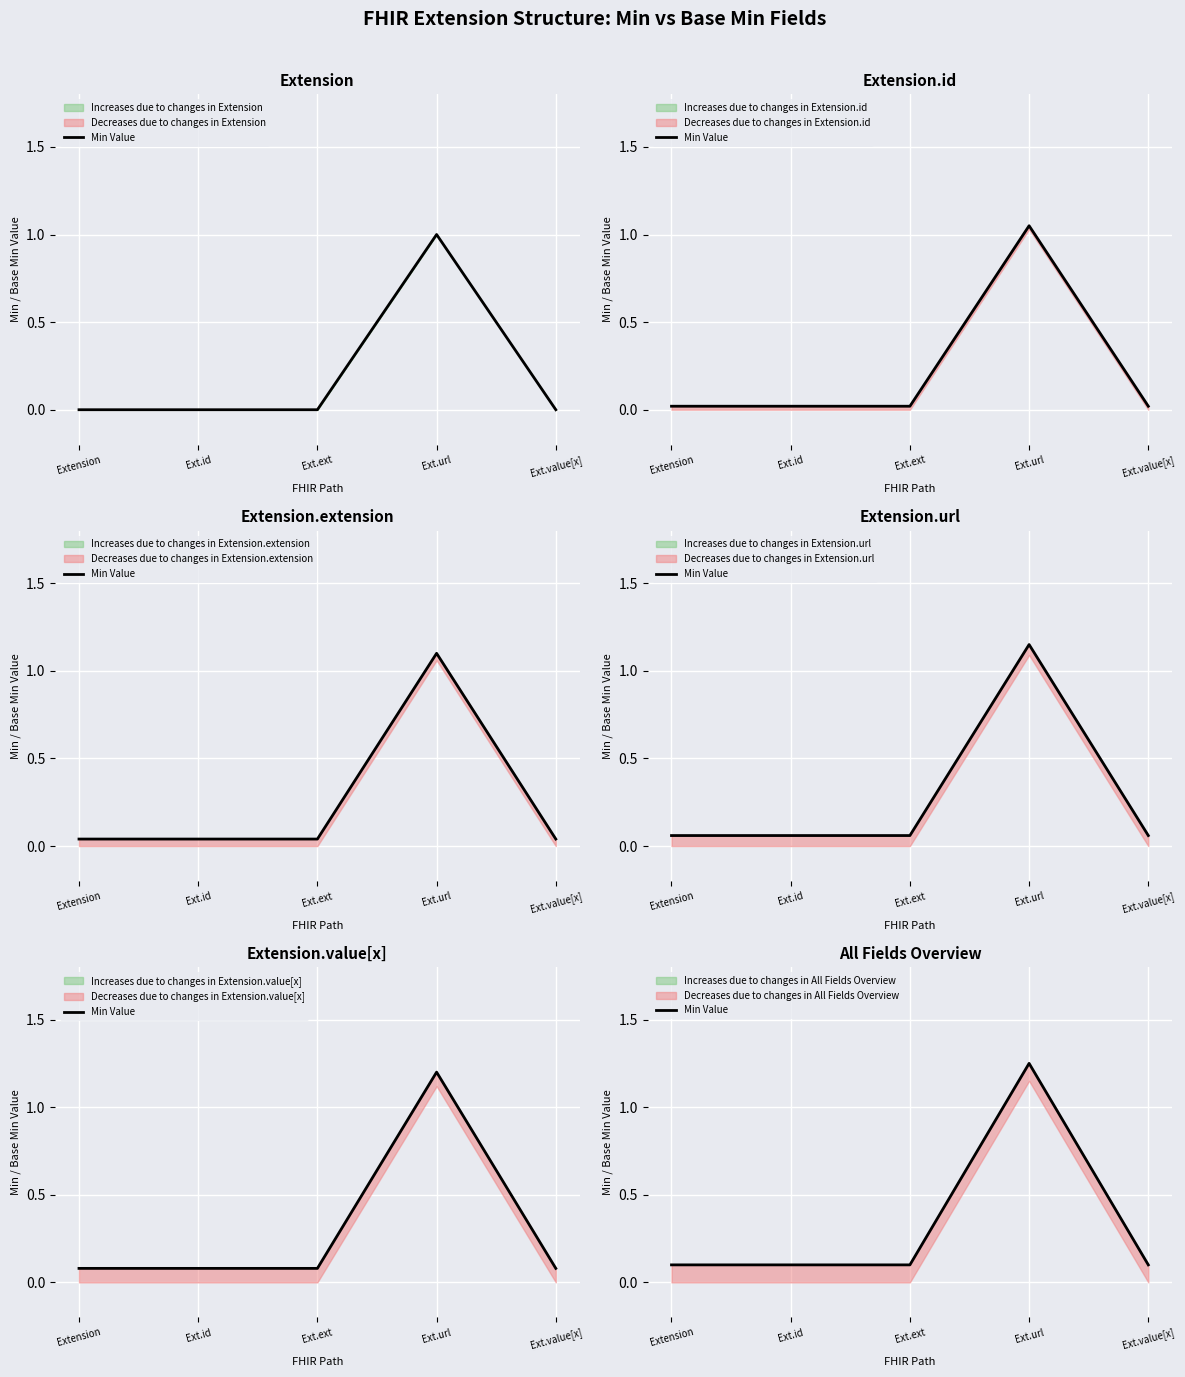

What position from the right is Ext.ext?

3